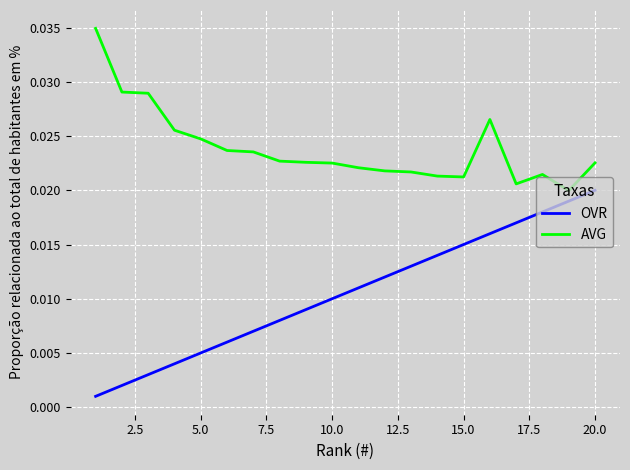

Which series has the largest total across all categories?

AVG